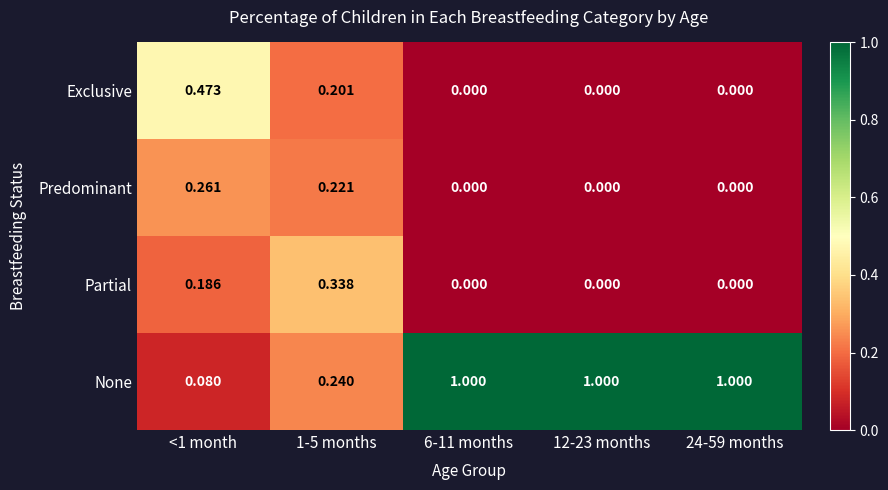

Which series has the largest range (max minus min)?

None